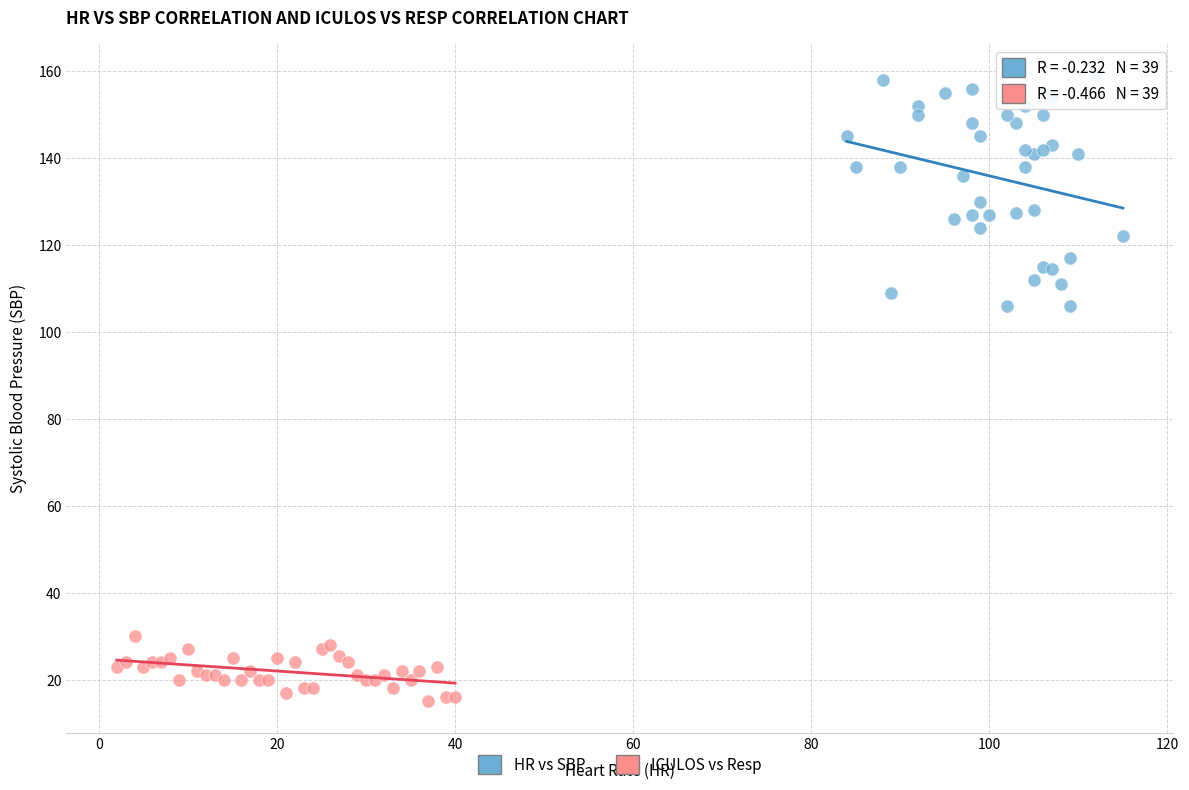

Which series has the widest spread of Y values?

HR vs SBP